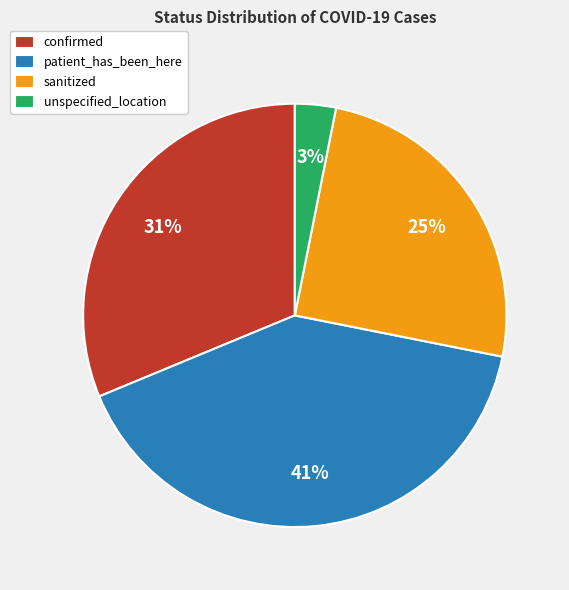

Is unspecified_location the majority of the pie?

No